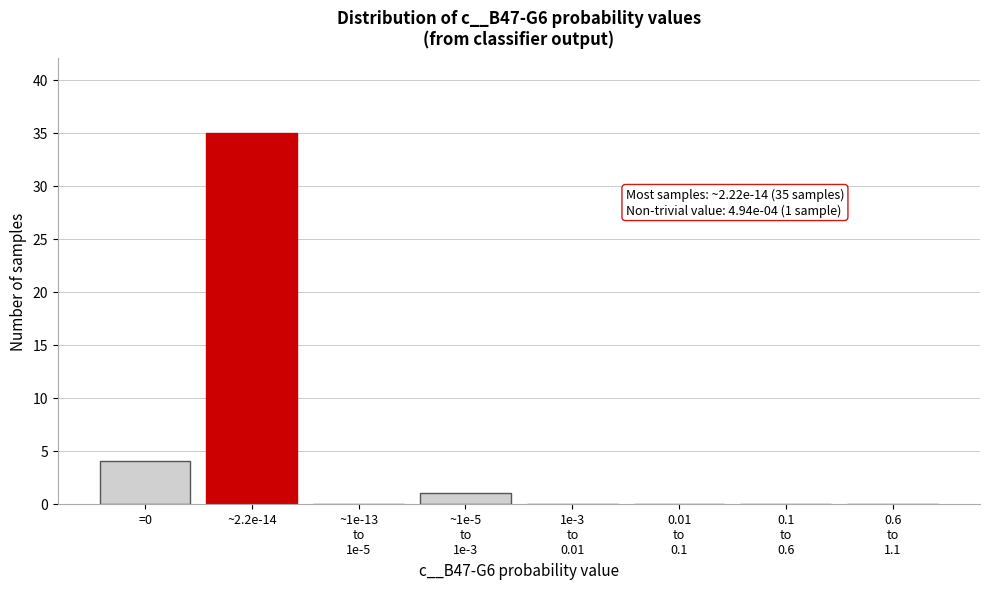

Is it true that the value at ~2.2e-14 is 21?

False